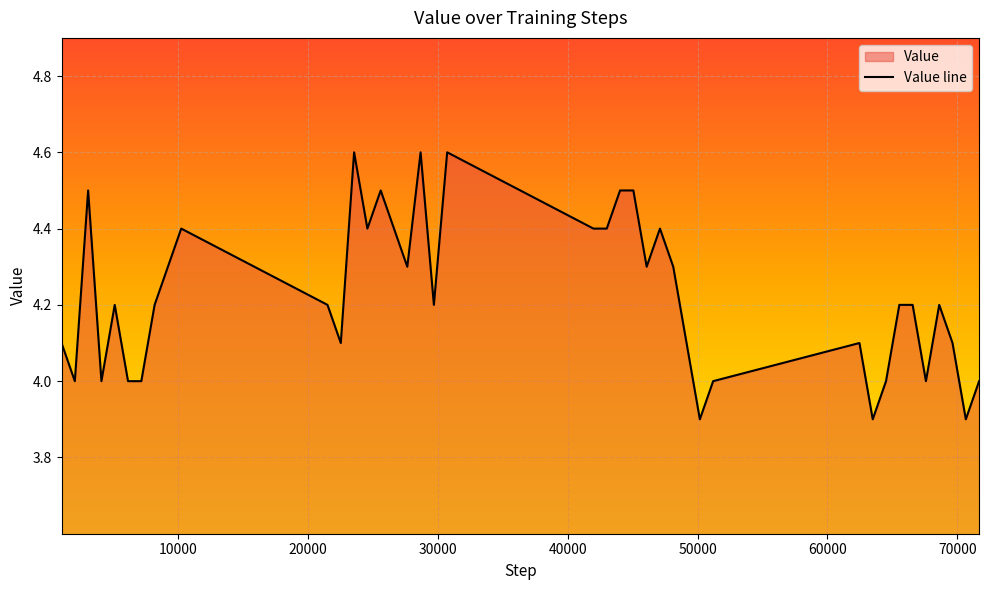

How many lines are shown in the chart?

1